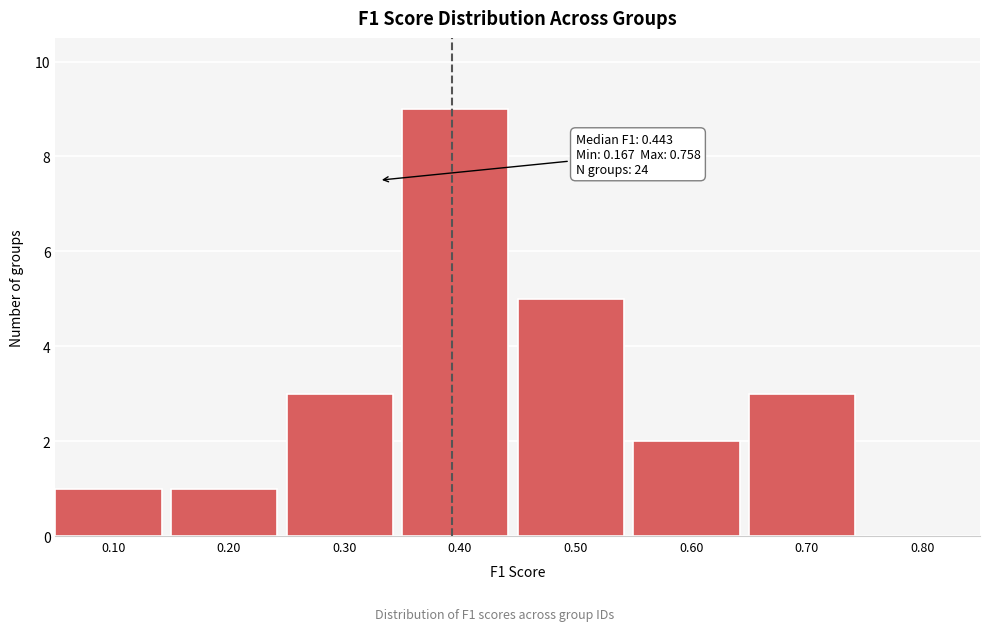

Reading left to right, list all the values displayed in this chart.

0.10=1	0.20=1	0.30=3	0.40=9	0.50=5	0.60=2	0.70=3	0.80=0